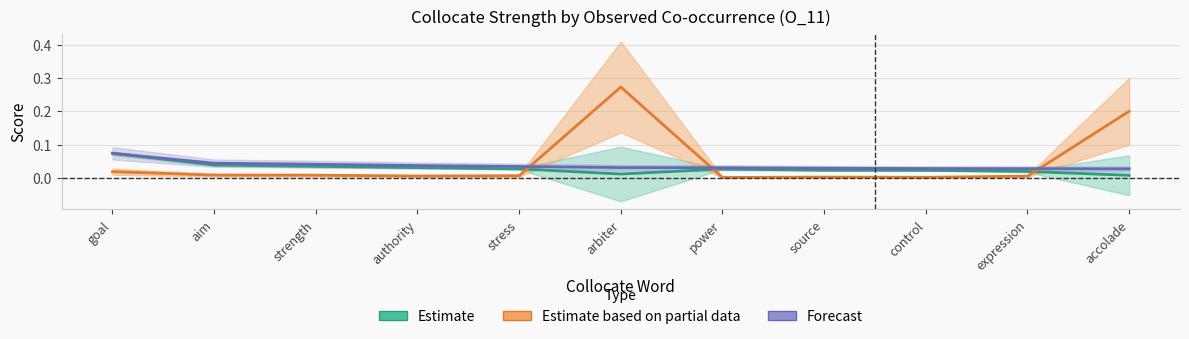

Which label corresponds to the smallest value in the chart?

power